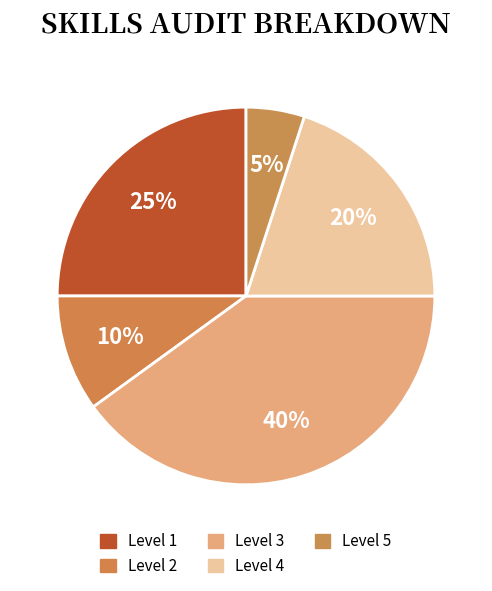

How many segments does this pie chart have?

5